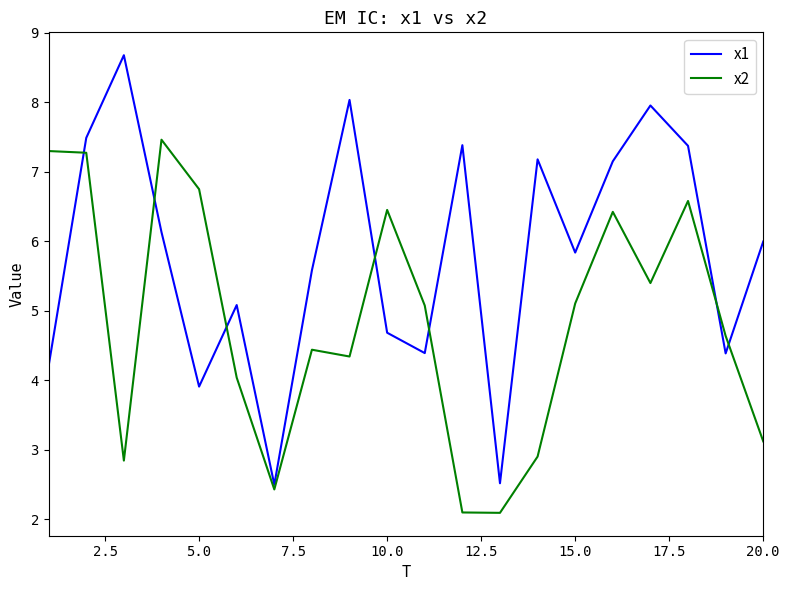

How many values in the x2 series are below 5?

10